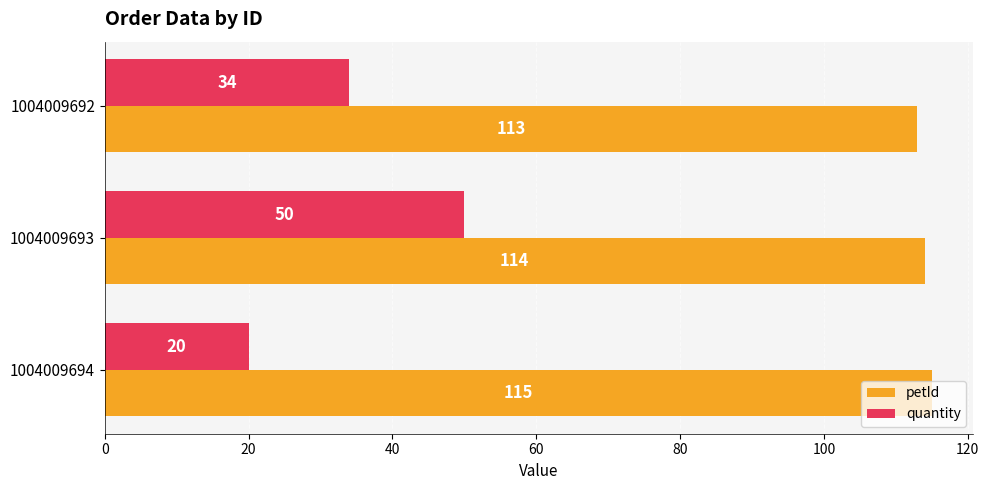

Rank the series at 1004009693 from lowest to highest value.

quantity, petId